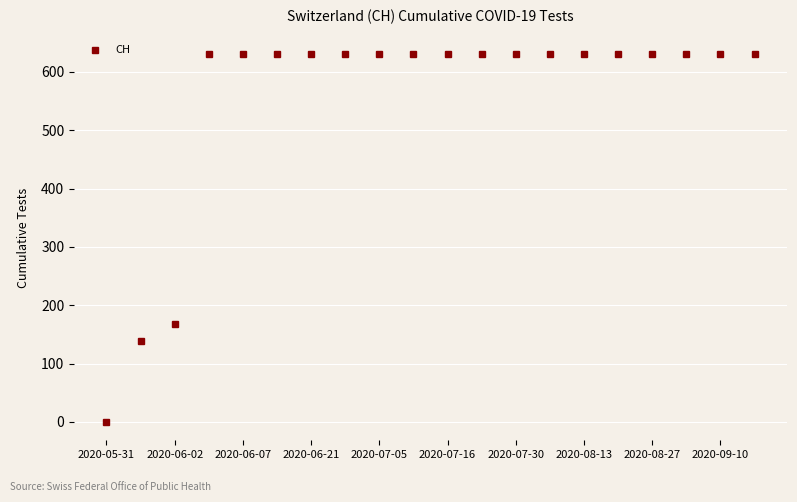

What is the sum of all values?

11033